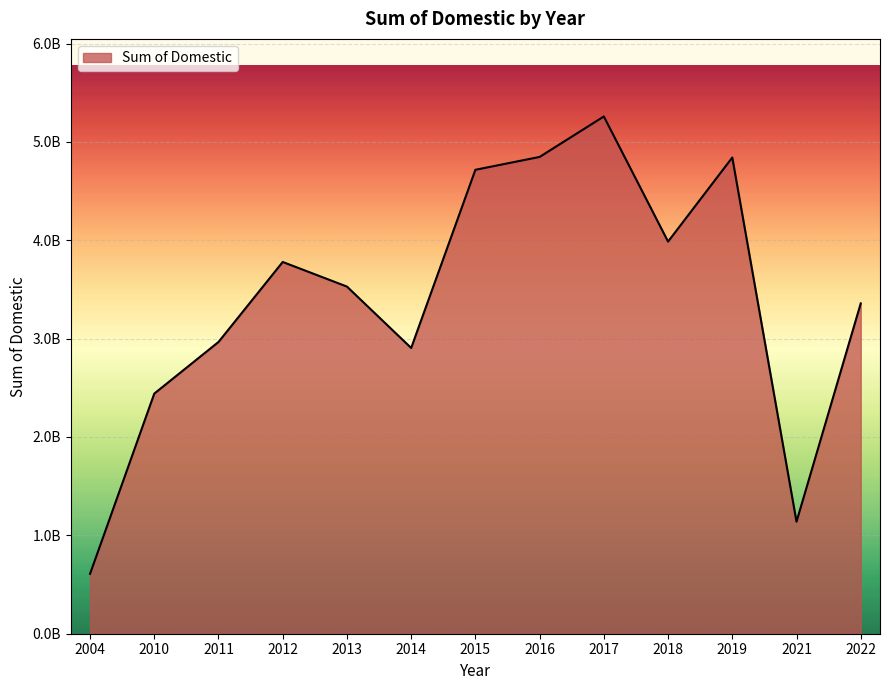

Is this an area chart (filled region under the line)?

Yes